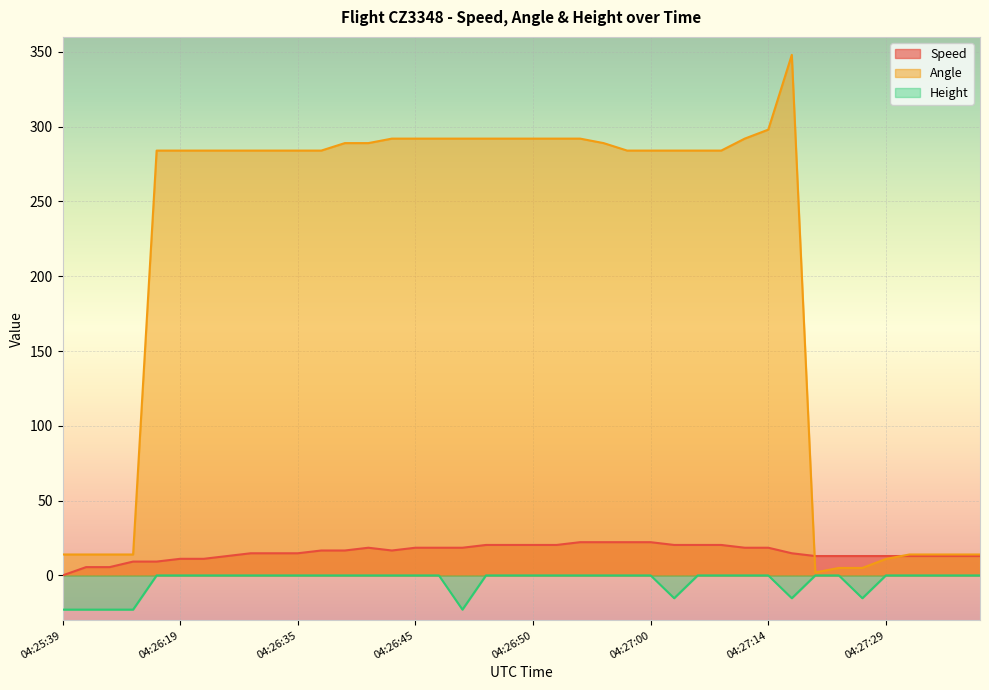

Is it true that Angle equals 292.0 at 04:26:50?

True